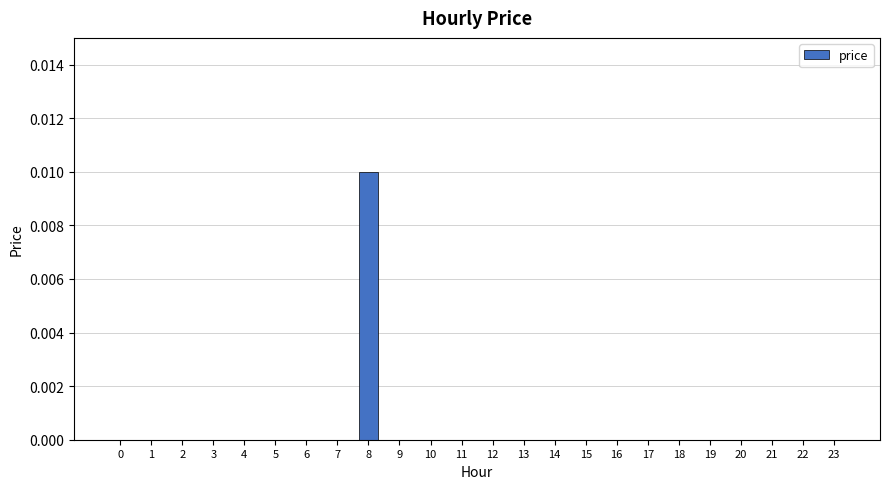

Which category has the highest value across all series?

8